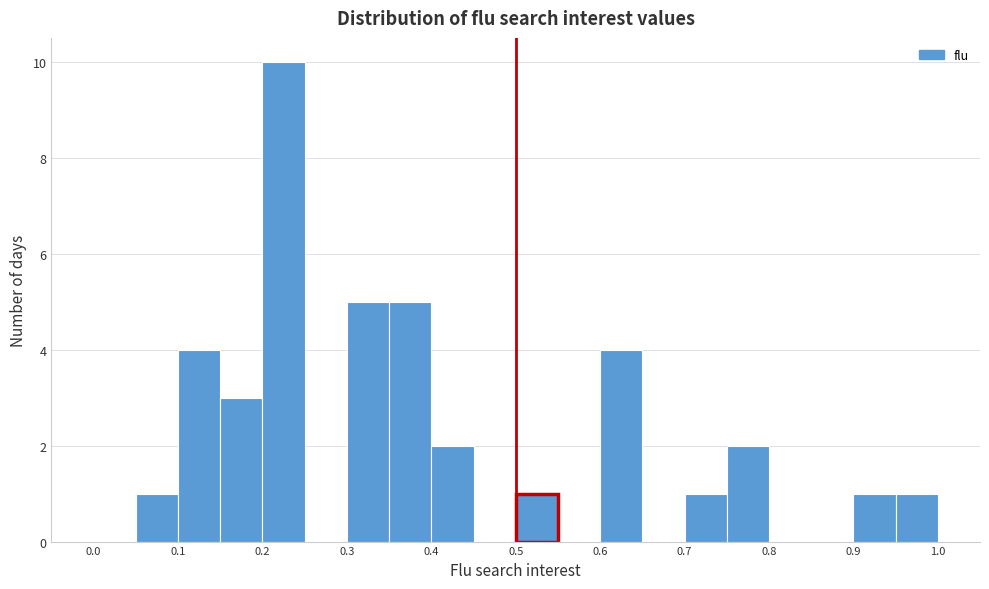

What is the height of the bar covering 0.05 to 0.10 on the x-axis? The values are not printed on the chart, so give them approximately, as read against the axis.

1